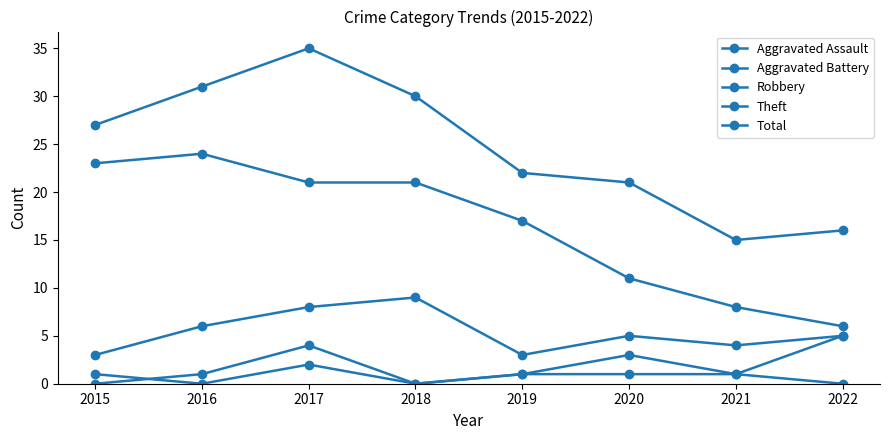

True or false: Robbery and Aggravated Battery intersect in this chart.

False